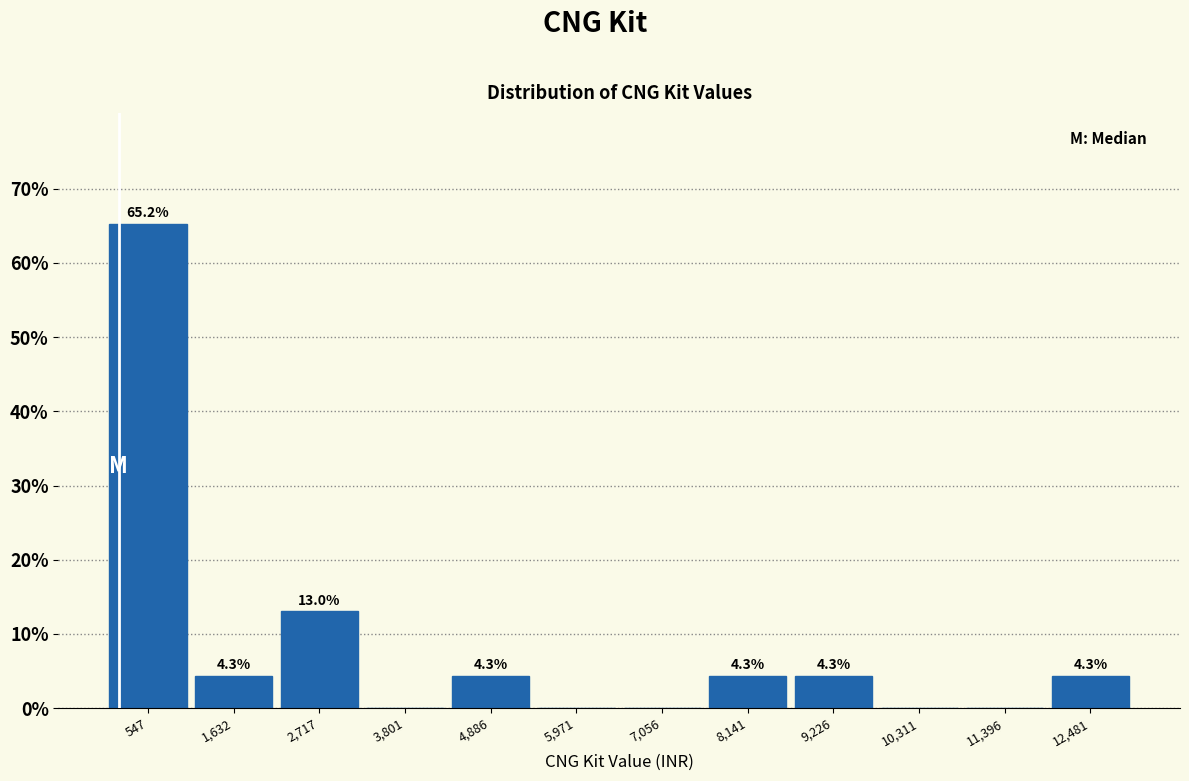

Which range on the x-axis has the tallest bar?

0 to 1000